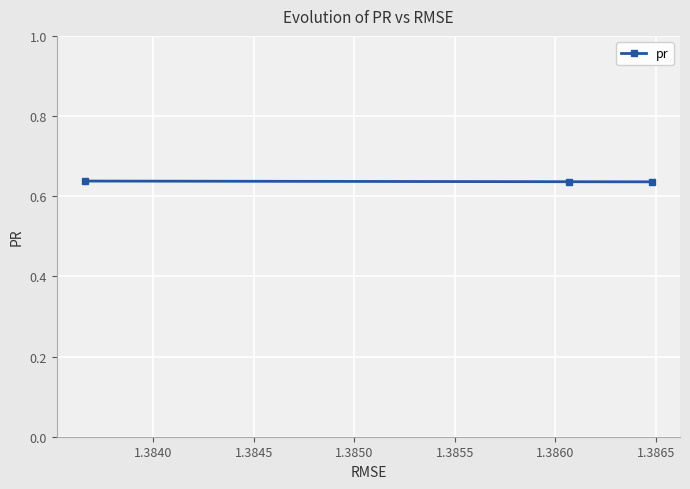

How many values are between 0 and 1?

3